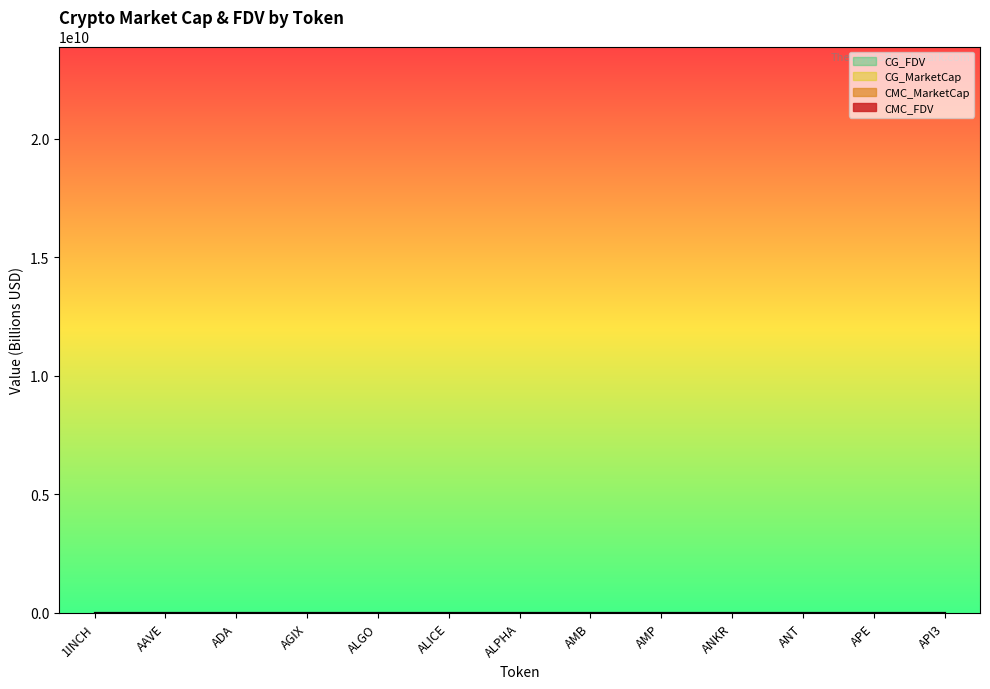

What is the sum of the CMC_MarketCap values at ANT and AMP?

0.4